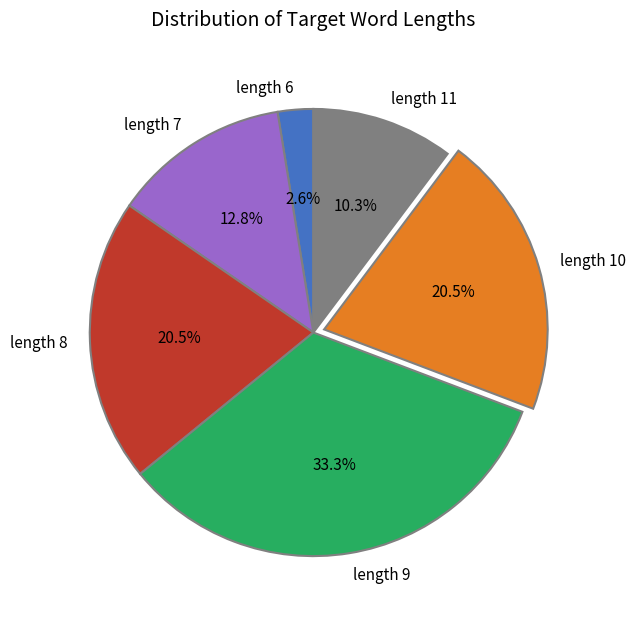

Which category has the smallest portion of the pie?

length 6